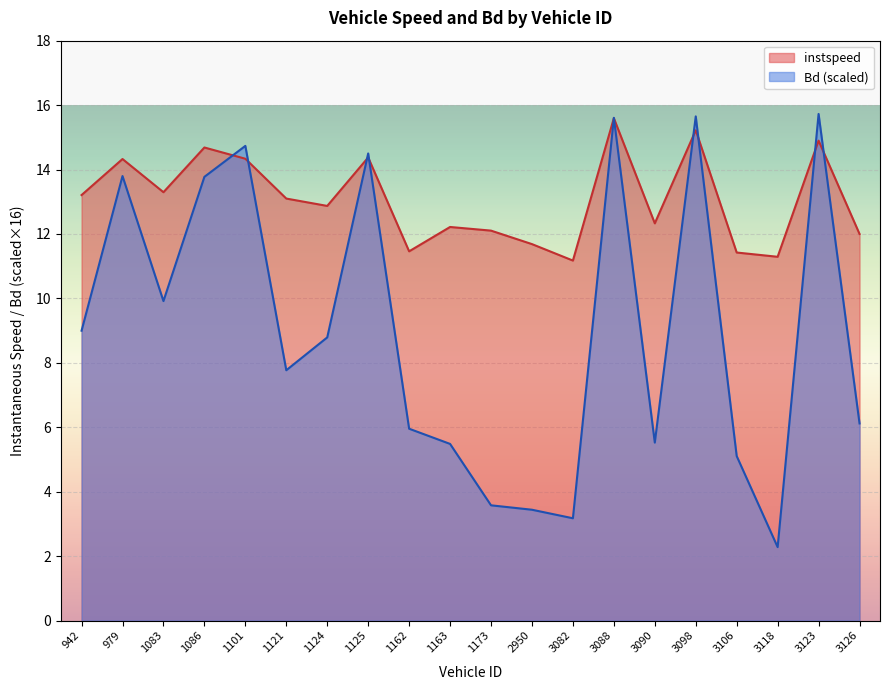

Rank the series by their average value, from lowest to highest.

Bd (scaled), instspeed